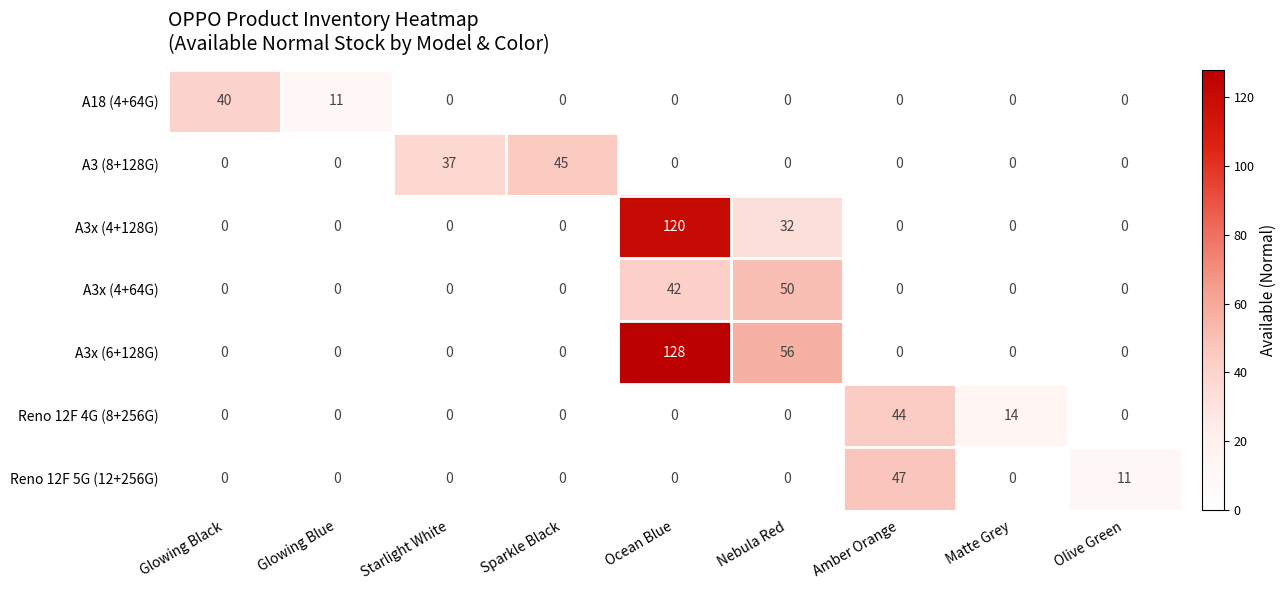

True or false: A3x (4+128G) has a value of 120 at Ocean Blue.

True